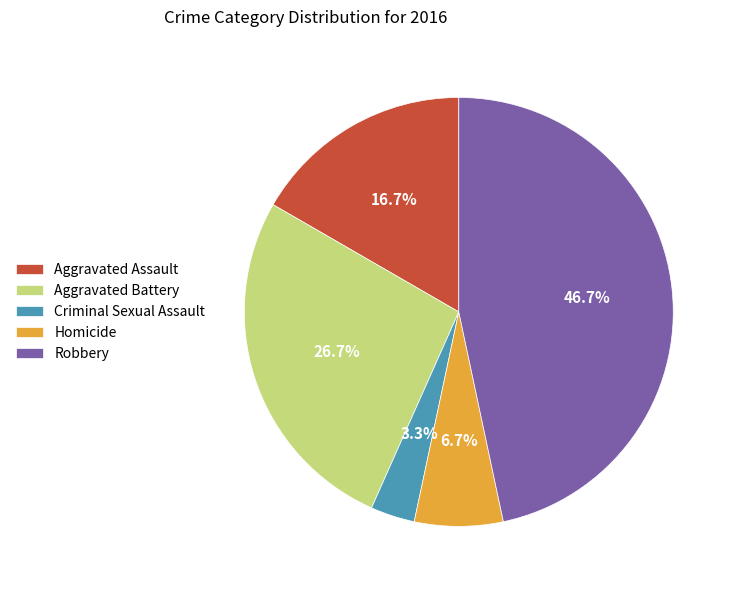

Which slice is the largest?

Robbery